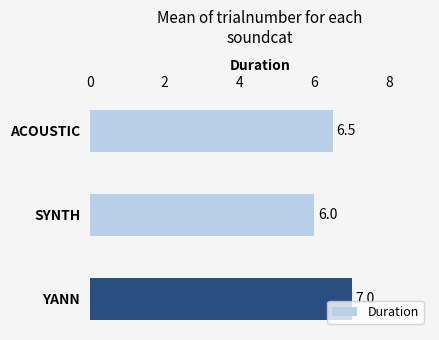

Which label corresponds to the smallest value in the chart?

SYNTH